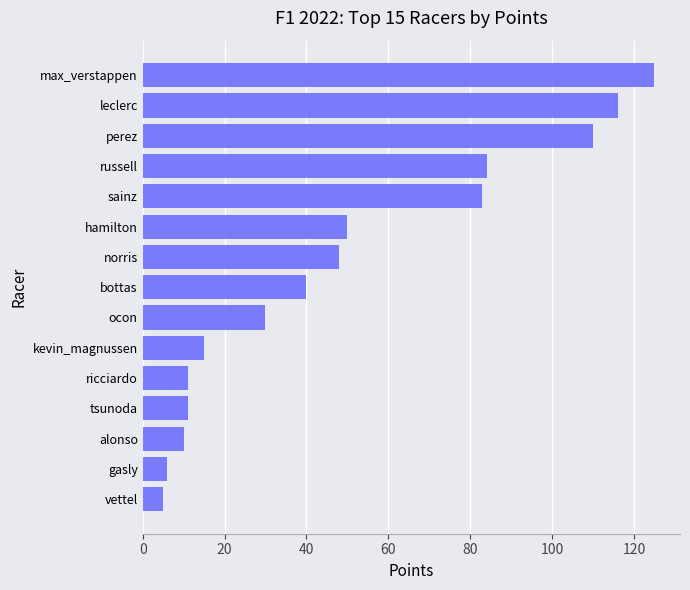

Does the chart contain any negative values?

No